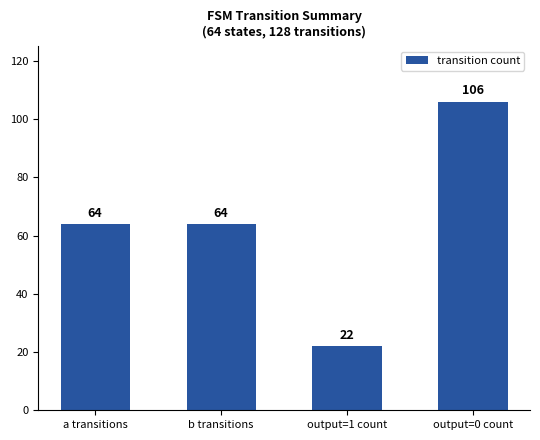

Reading right to left, what are all the values shown in this chart?

output=0 count=106	output=1 count=22	b transitions=64	a transitions=64